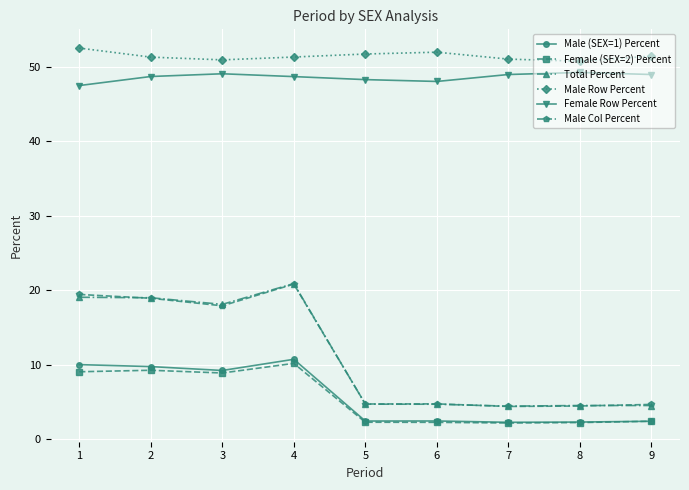

Which series changed the most between 3 and 7?

Total Percent